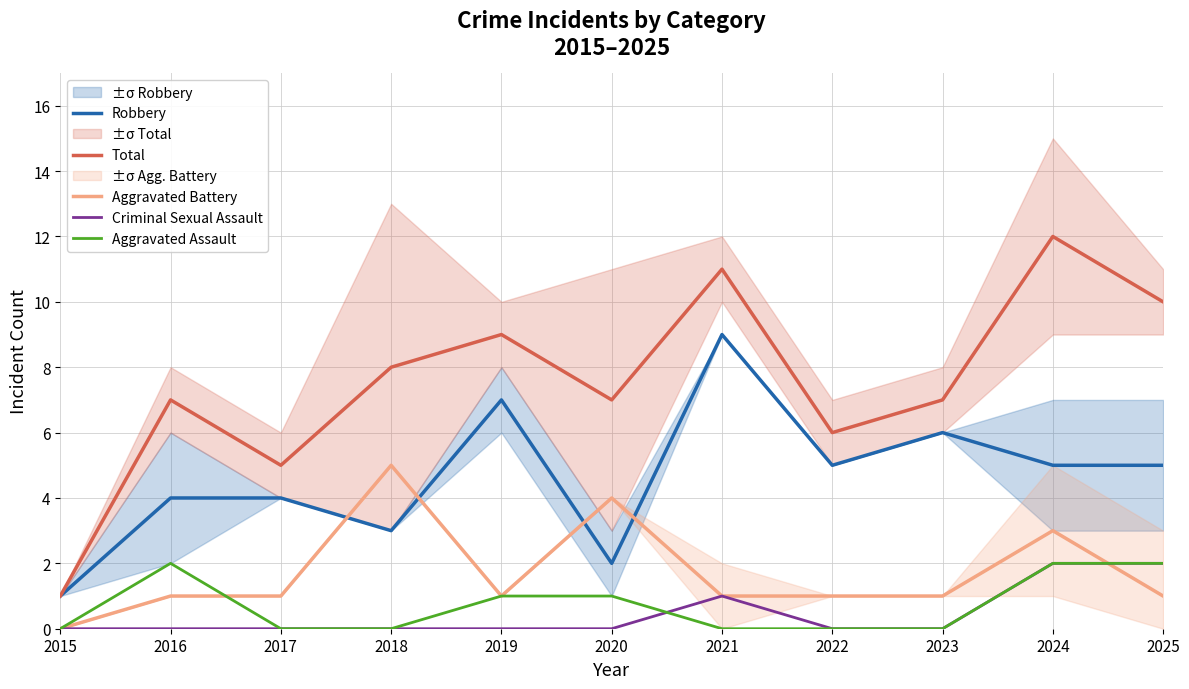

Between 2021 and 2017, which is larger?

2021